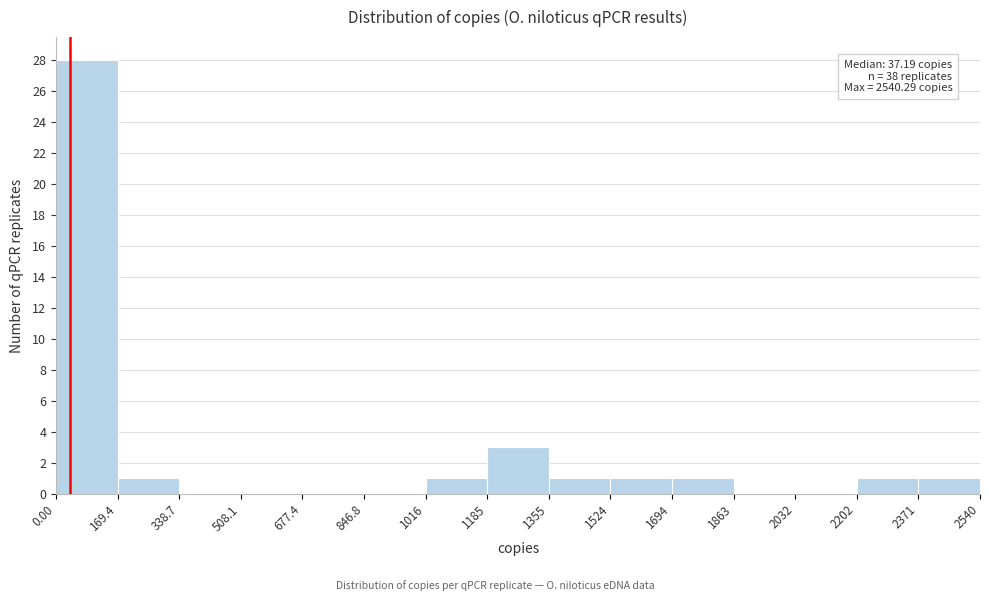

Over which range of the x-axis is the bar tallest?

0.00 to 169.4